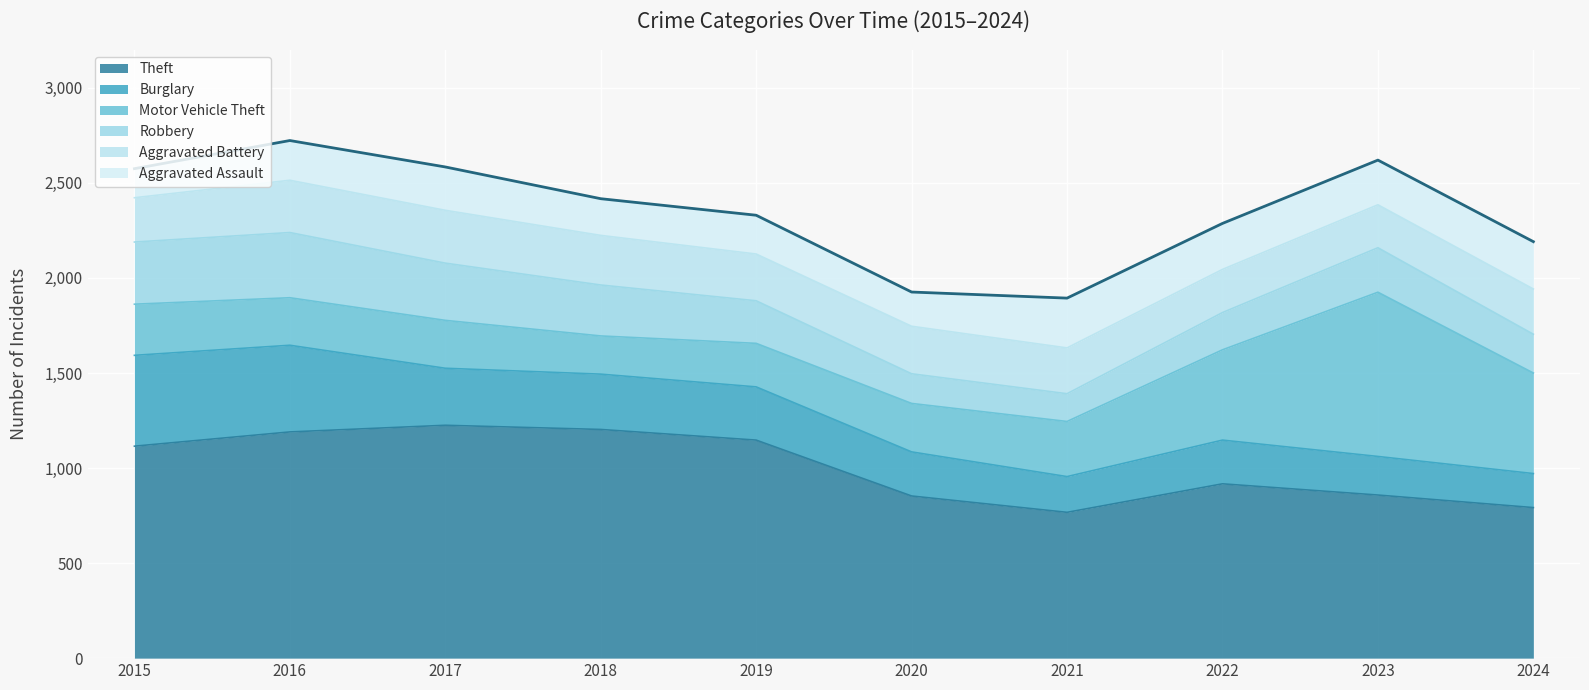

At 2024, list the series in order from largest to smallest.

Theft, Motor Vehicle Theft, Aggravated Assault, Aggravated Battery, Robbery, Burglary